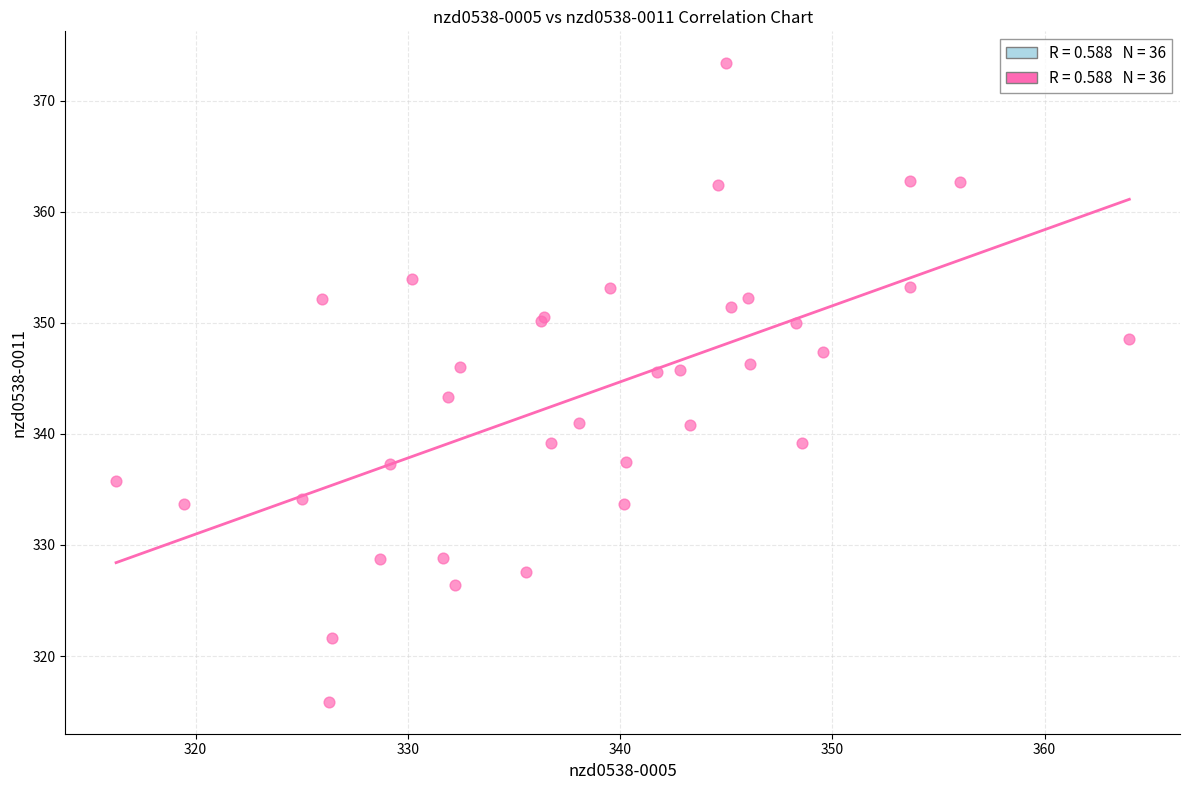

What Y value in the scatter plot is closest to 344?

343.4